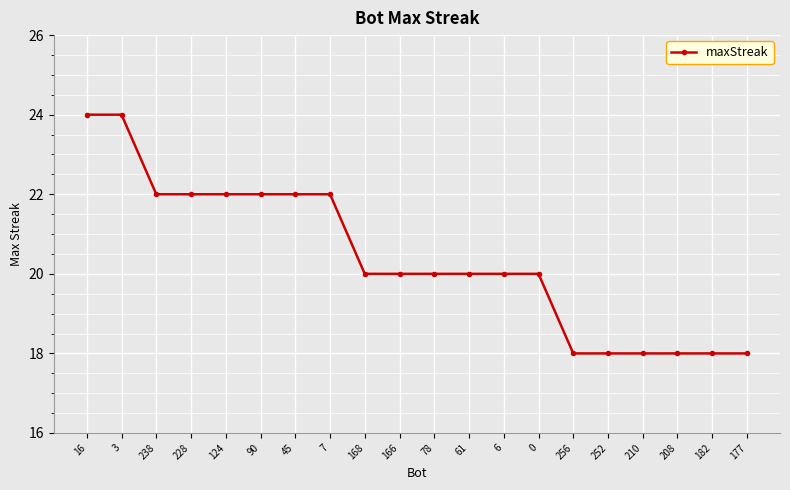

What is the difference between the values at 252 and 61?

2